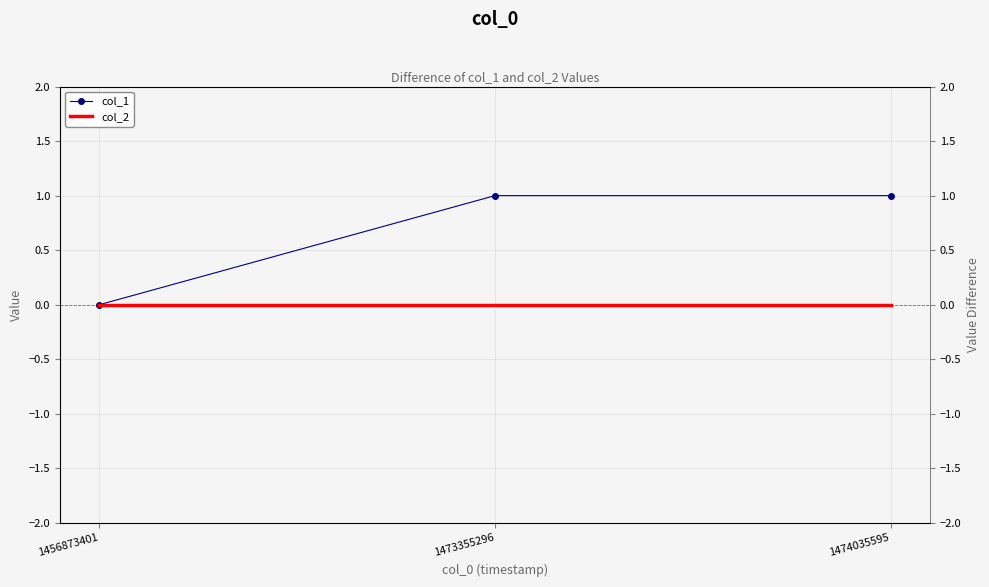

How many values in col_1 are above zero?

2